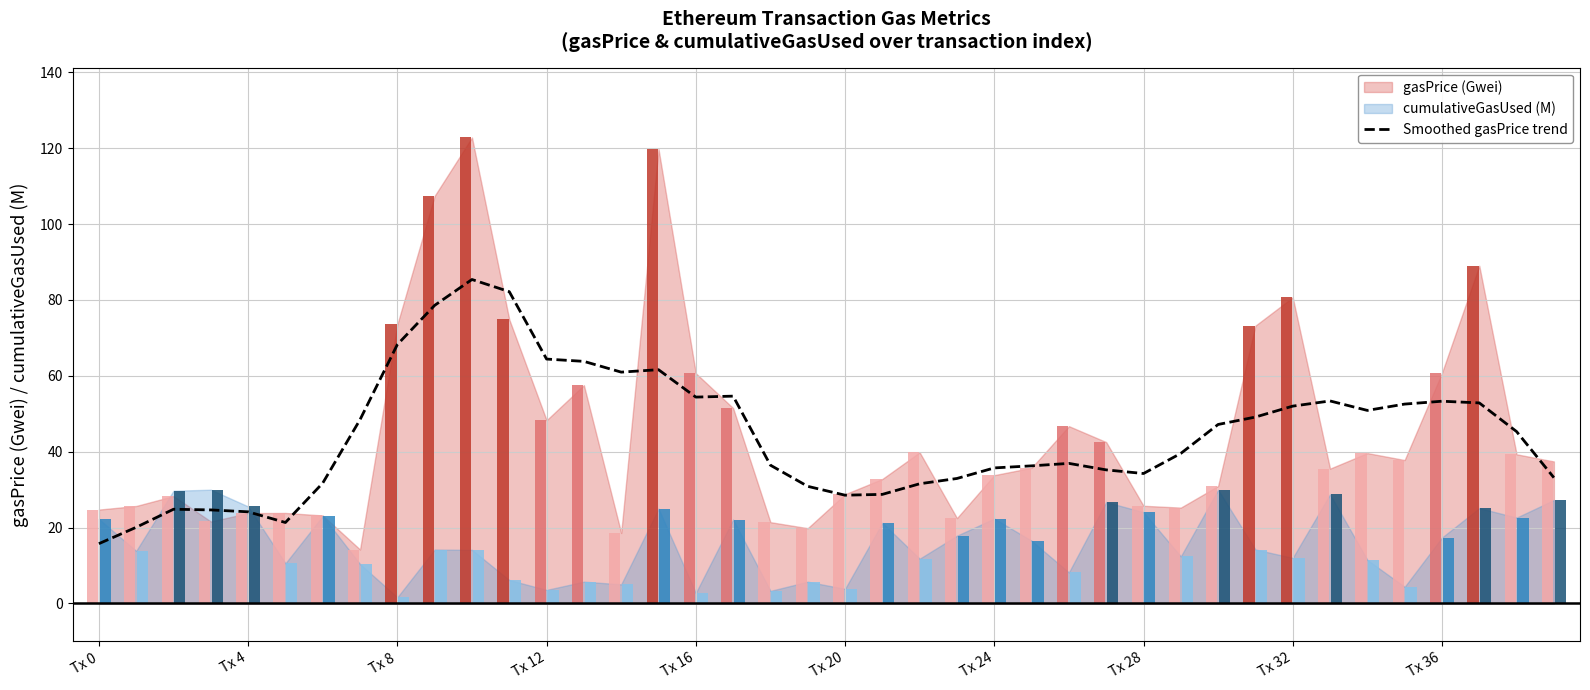

At which category does the chart reach its peak across all series?

10